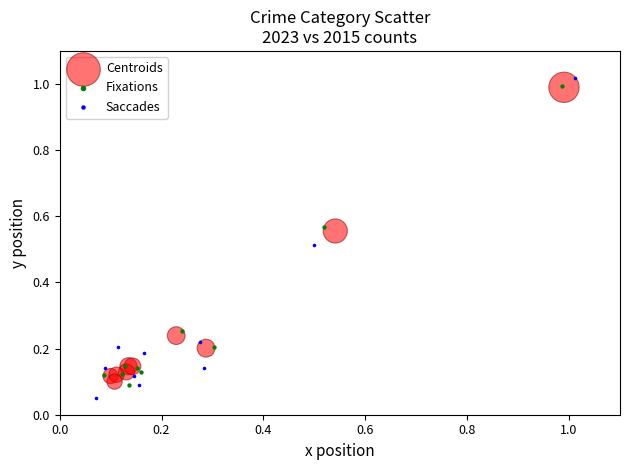

Which series has the largest Y range (max minus min)?

Saccades